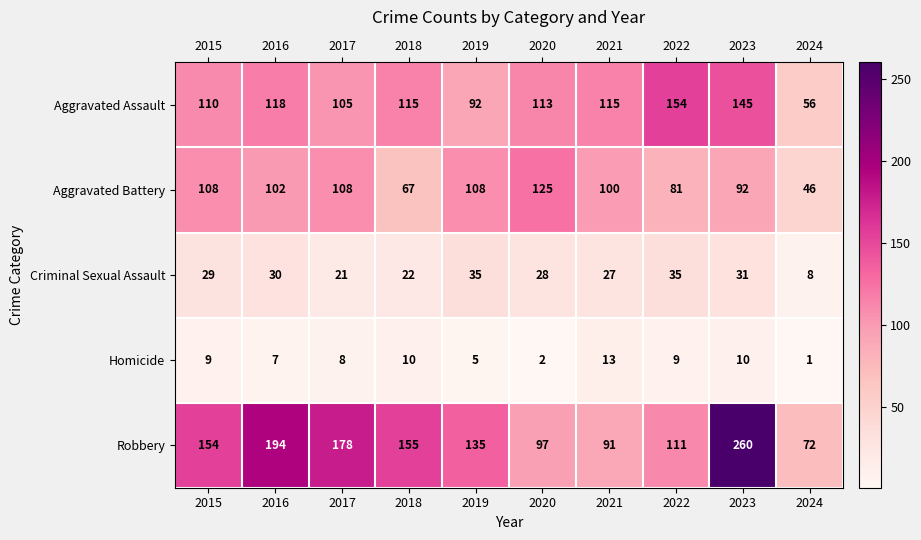

Where does the Aggravated Battery series first go above 102?

2015